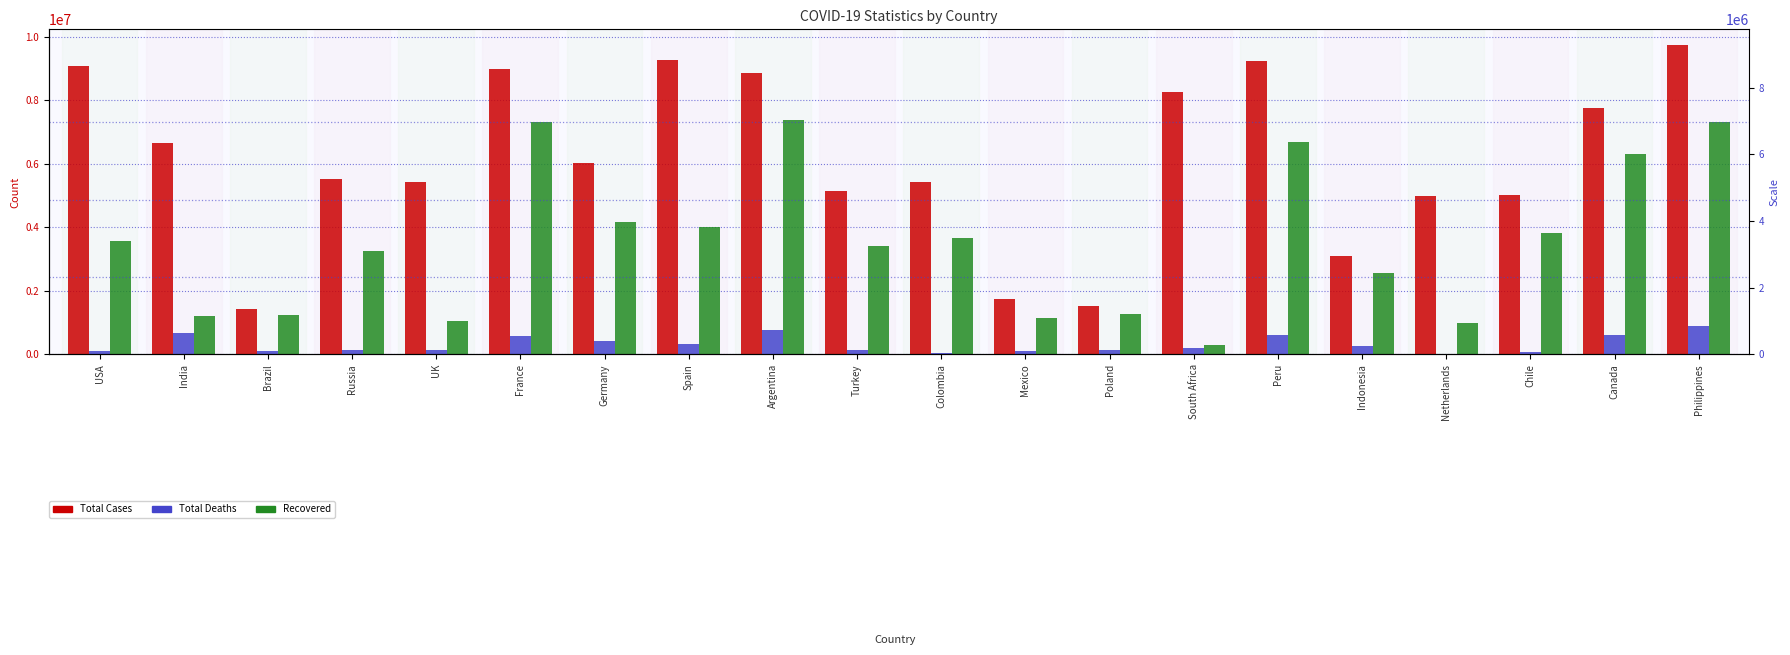

Rank the series at Philippines from lowest to highest value.

Total Deaths, Recovered, Total Cases